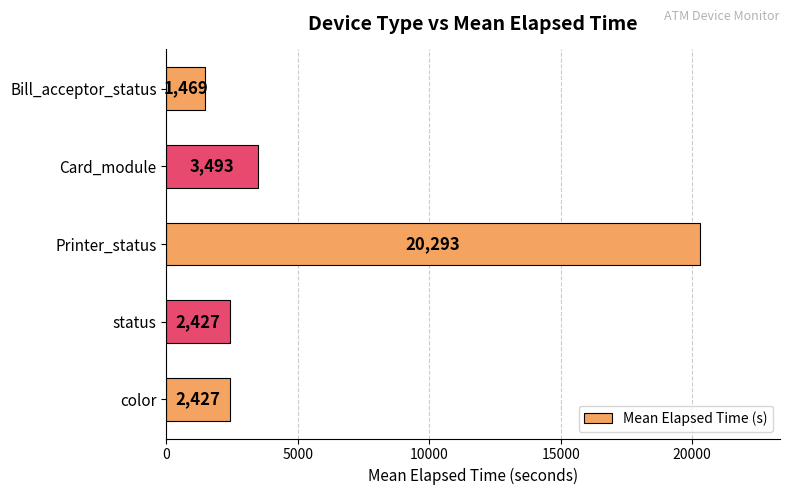

Which category has the lowest value across all series?

Bill_acceptor_status